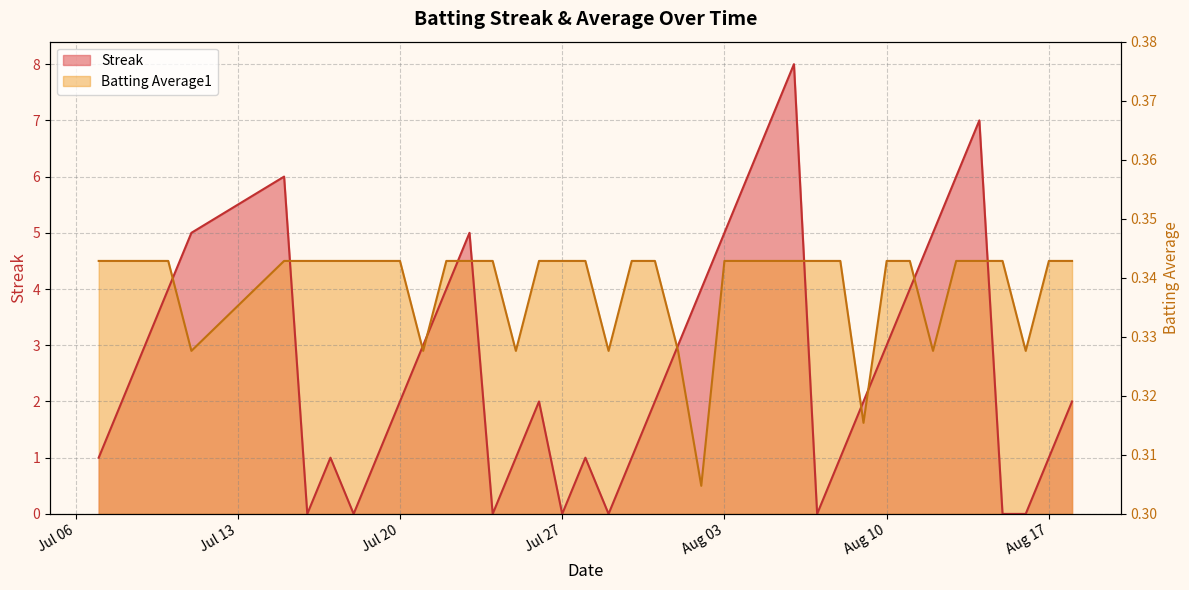

True or false: Batting Average1 and Streak cross at least once.

True